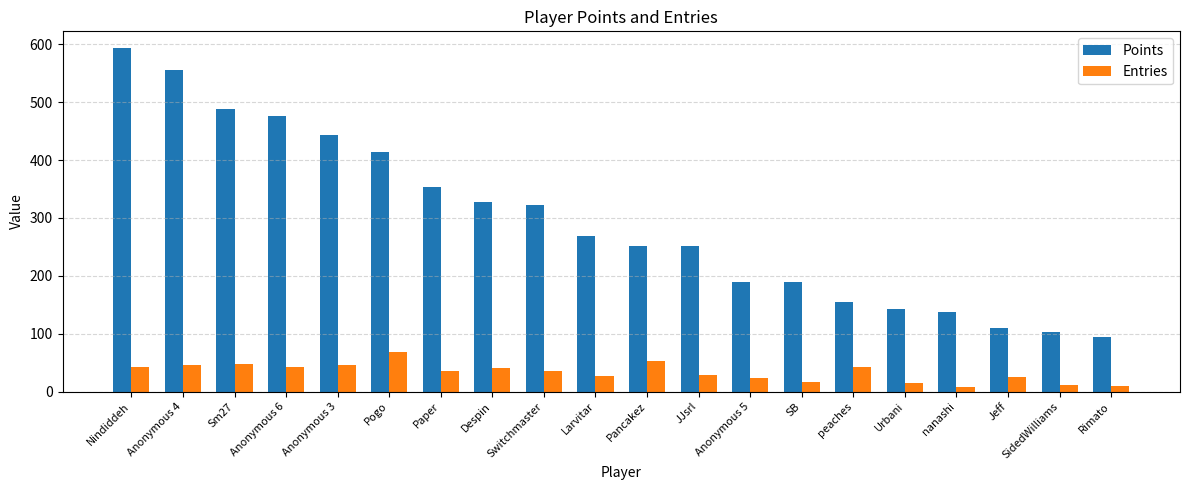

The Entries series shows 50 at JJsrl. True or false?

False